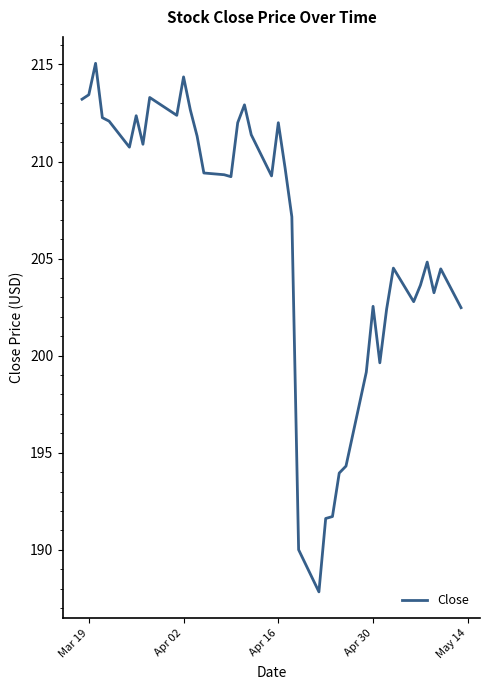

What is the maximum value shown in the chart?

215.1